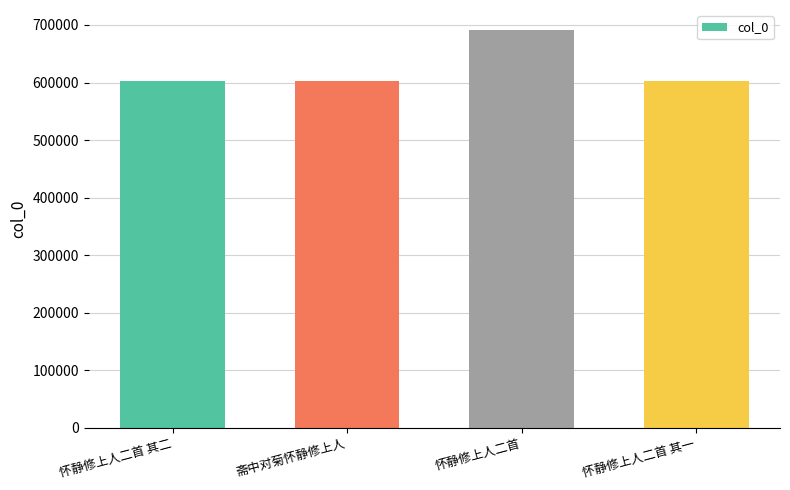

Are the bars grouped side by side (vs. stacked)?

No